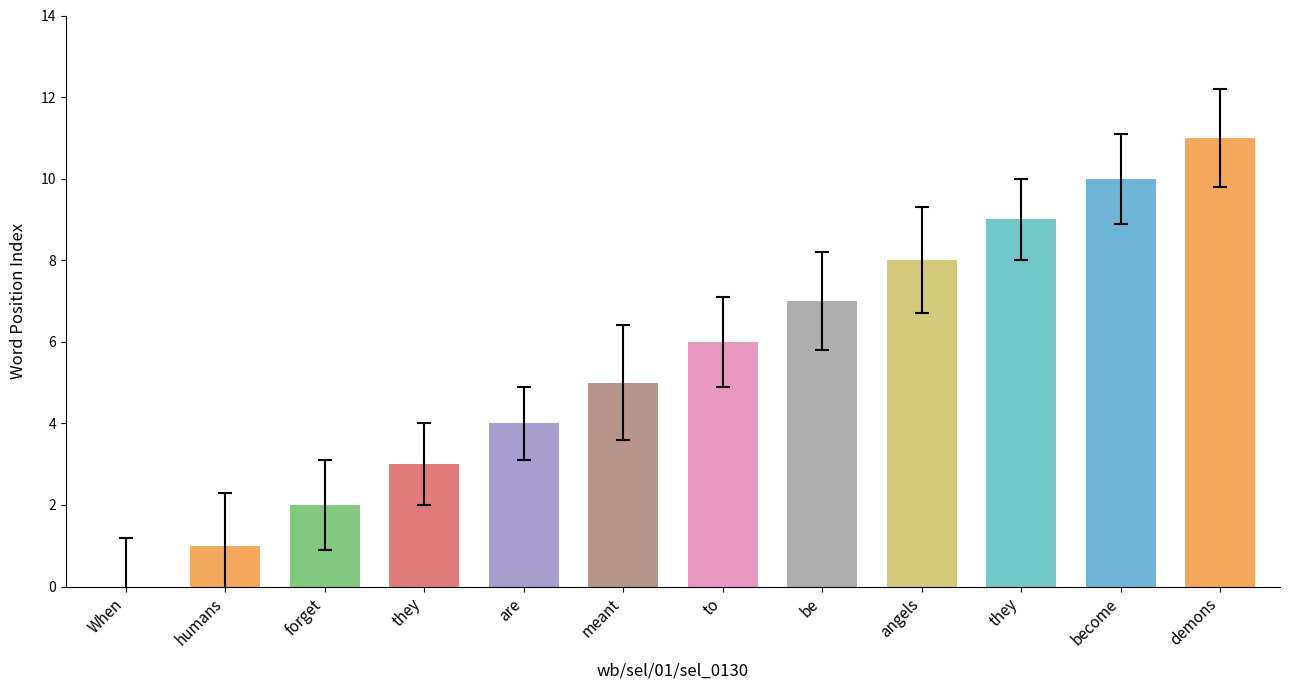

Count the number of data series in this chart.

1